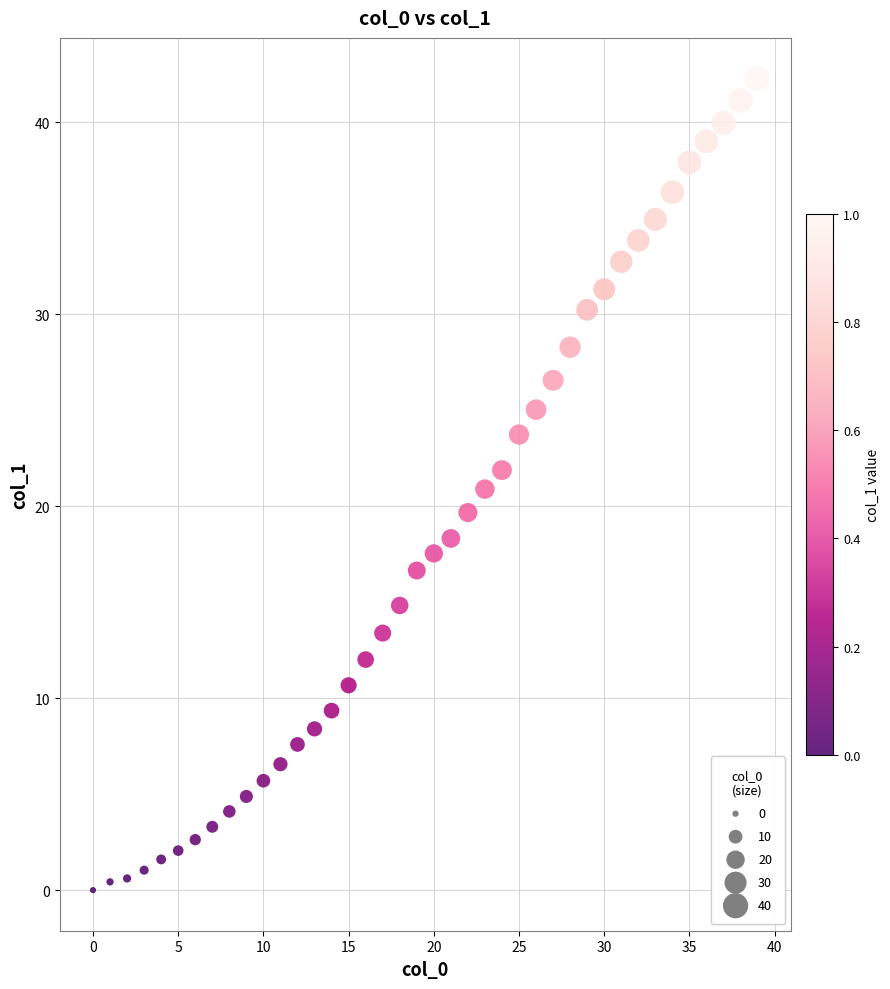

What is the range of X values (max minus min)?

39.0